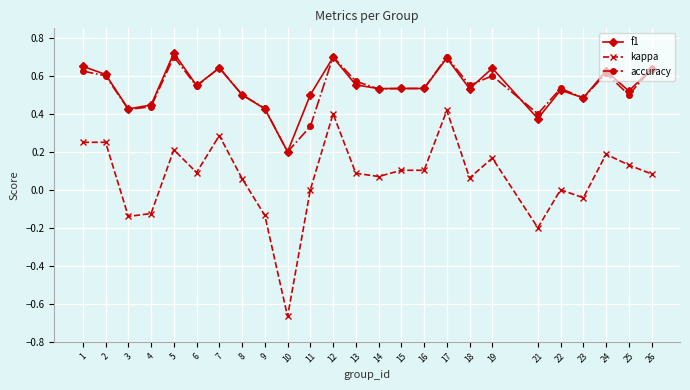

At how many categories does at least one series exceed 0?

25